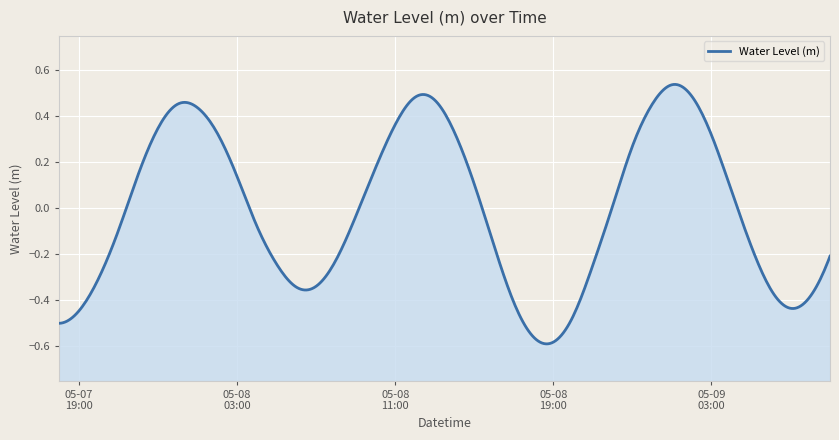

What is the greatest value displayed?

0.5